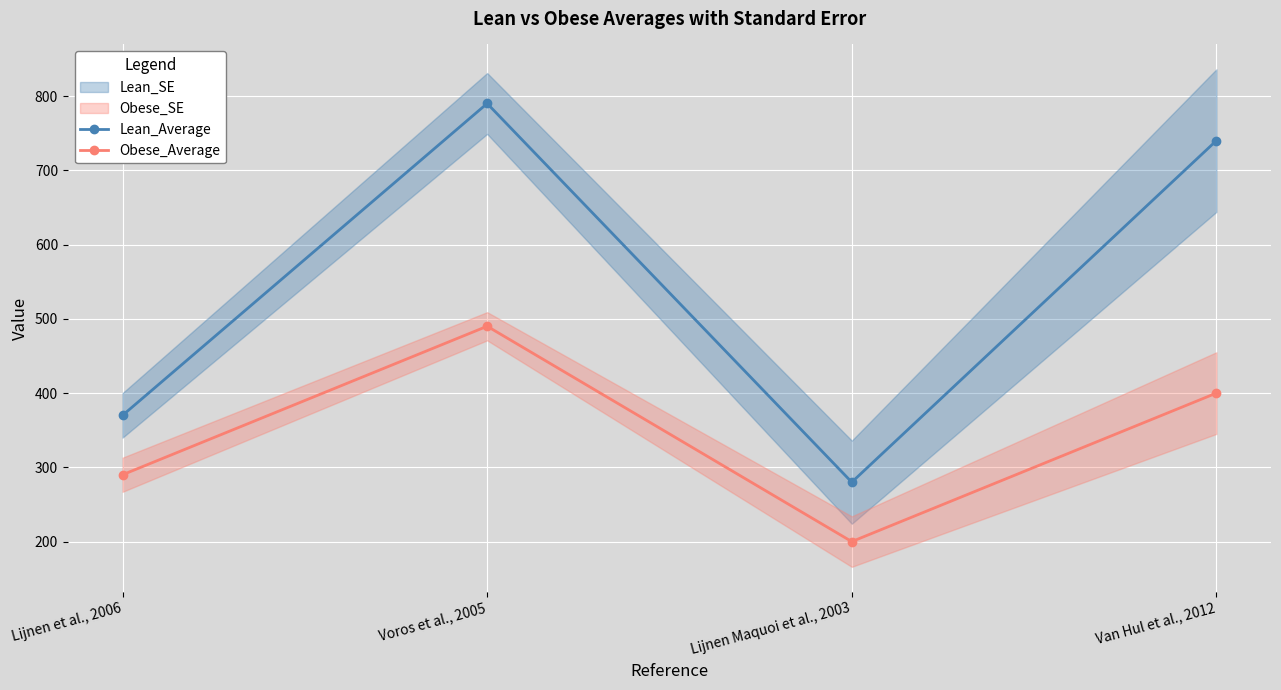

What is the sum of all Obese_Average values?

1380